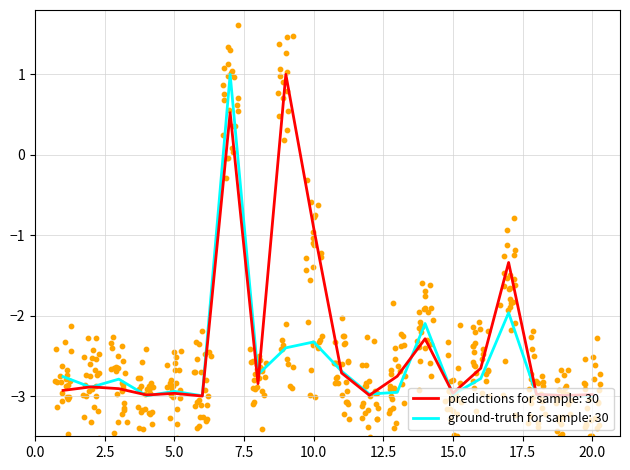

The predictions for sample: 30 series shows -1.6 at 15.0. True or false?

False